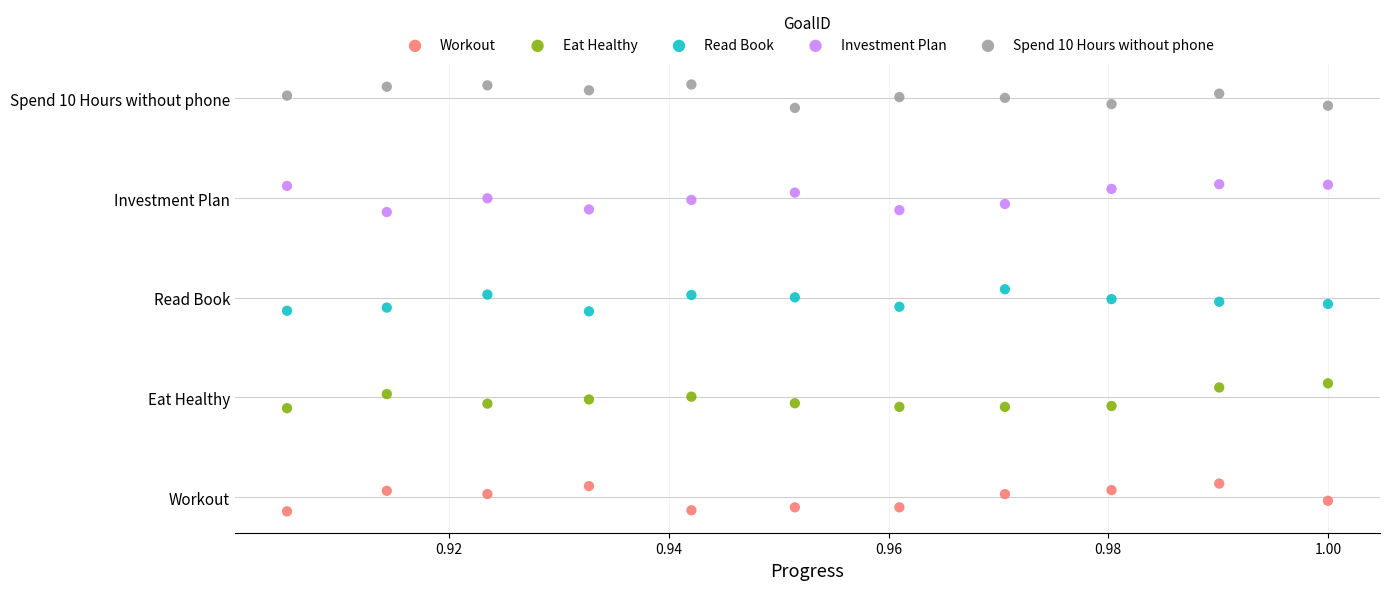

What are all the series names shown in the legend?

Workout, Eat Healthy, Read Book, Investment Plan, Spend 10 Hours without phone